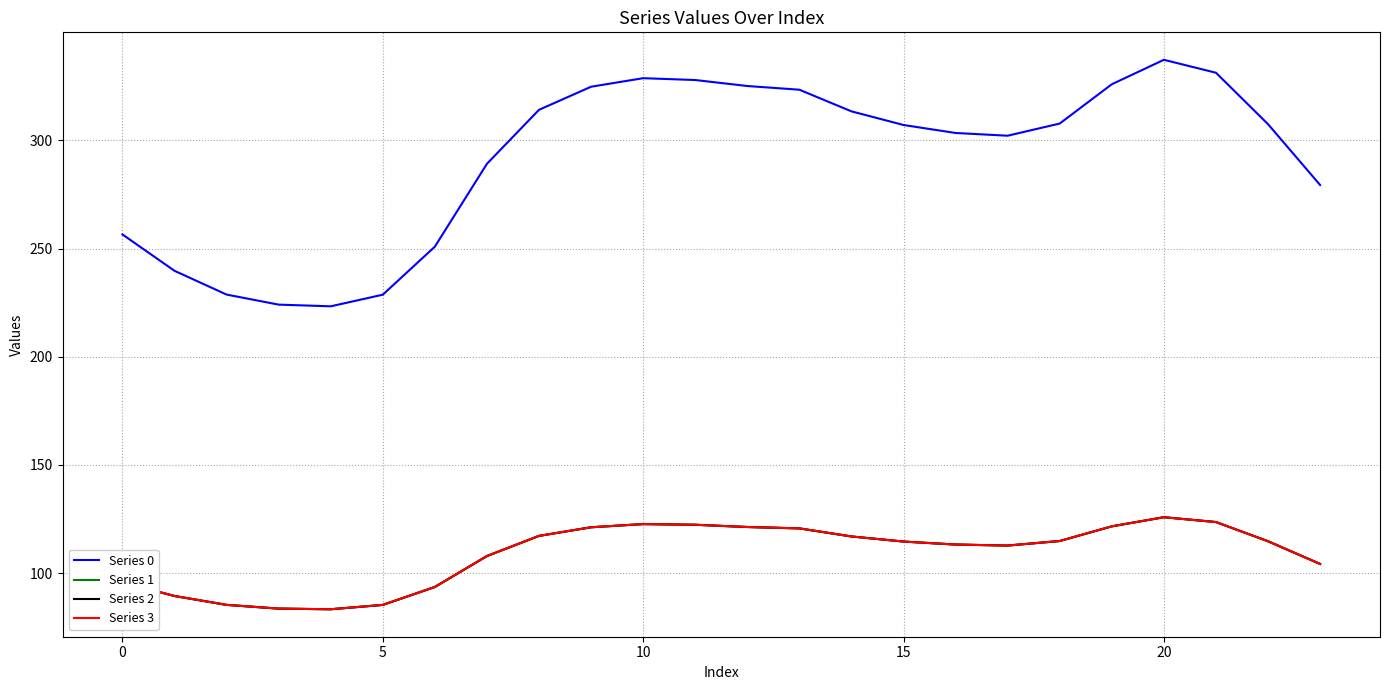

In Series 0, how many points are lower than both neighbors (excluding endpoints)?

2